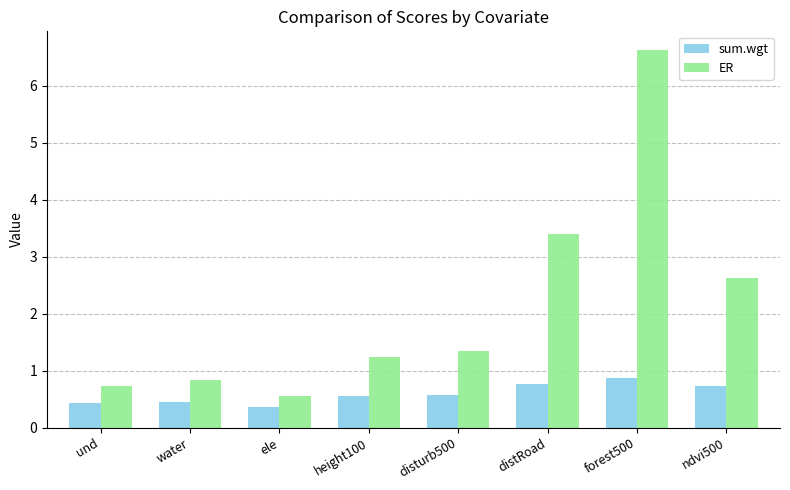

What is the label of the 4th bar from the left?

height100